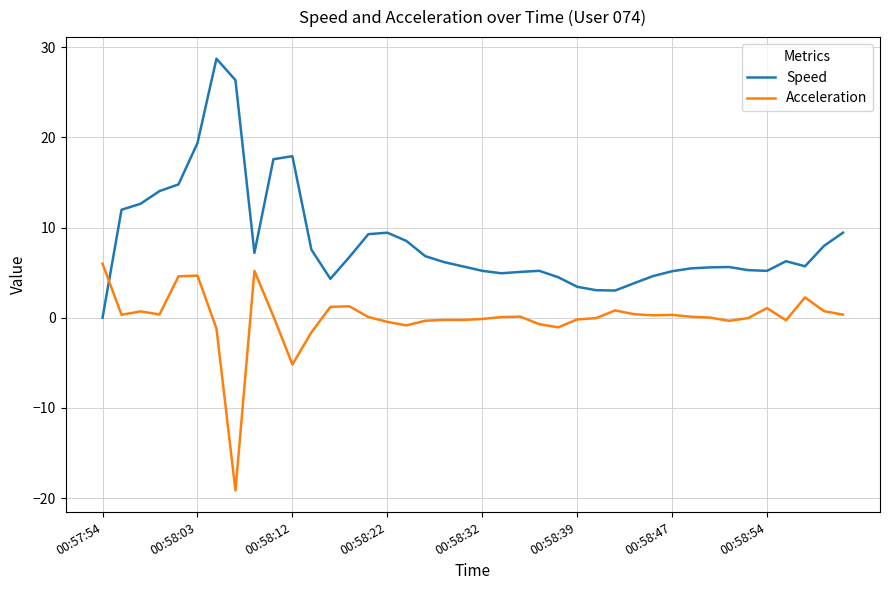

What is the sum of all Acceleration values?

-0.9